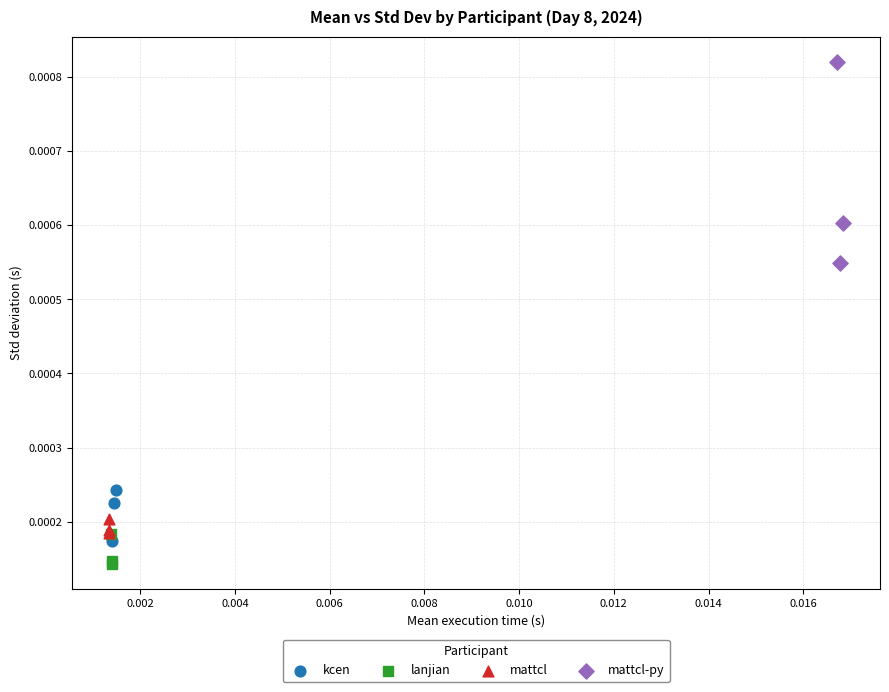

Which series contains the lowest Y value?

lanjian